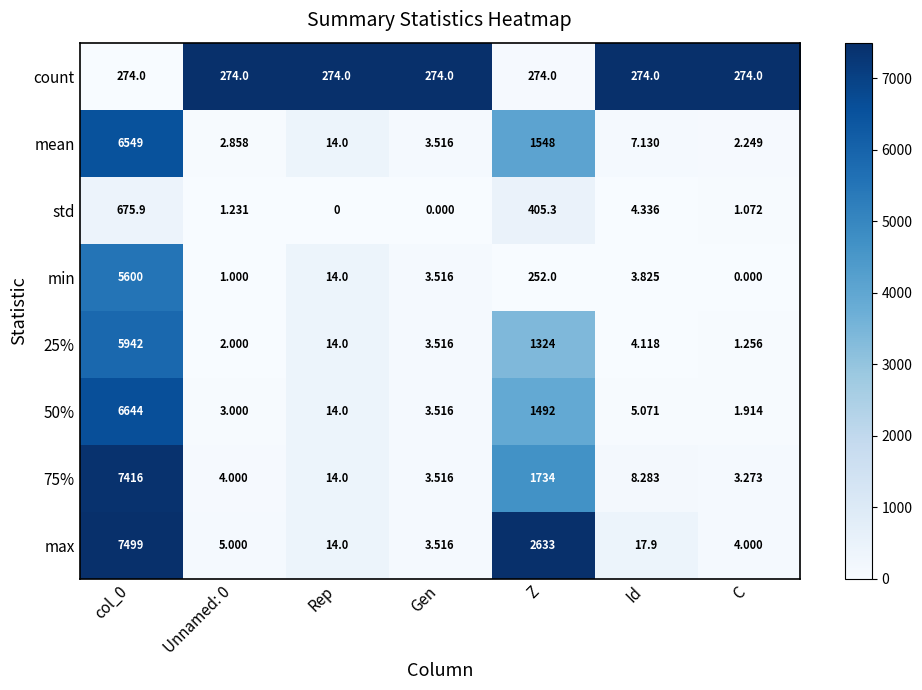

Is the value of 25% at Z greater than the value of 75% at Rep?

Yes